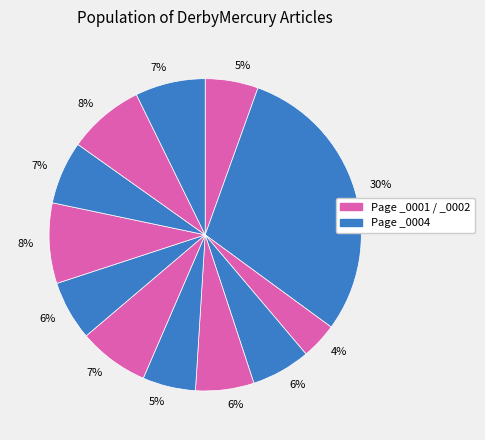

Does any single category account for the majority?

No